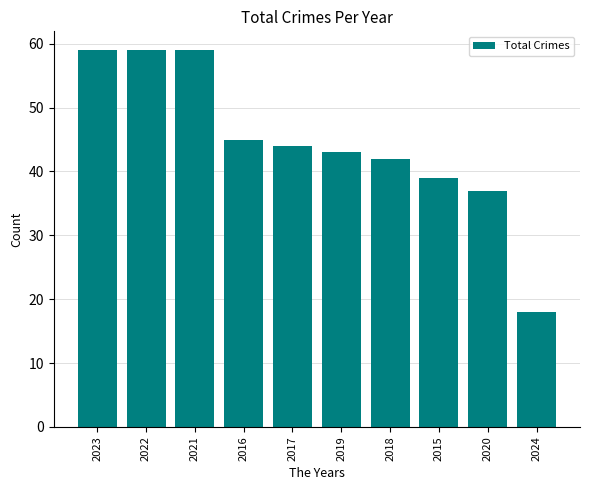

At which label does the data first exceed 44?

2023